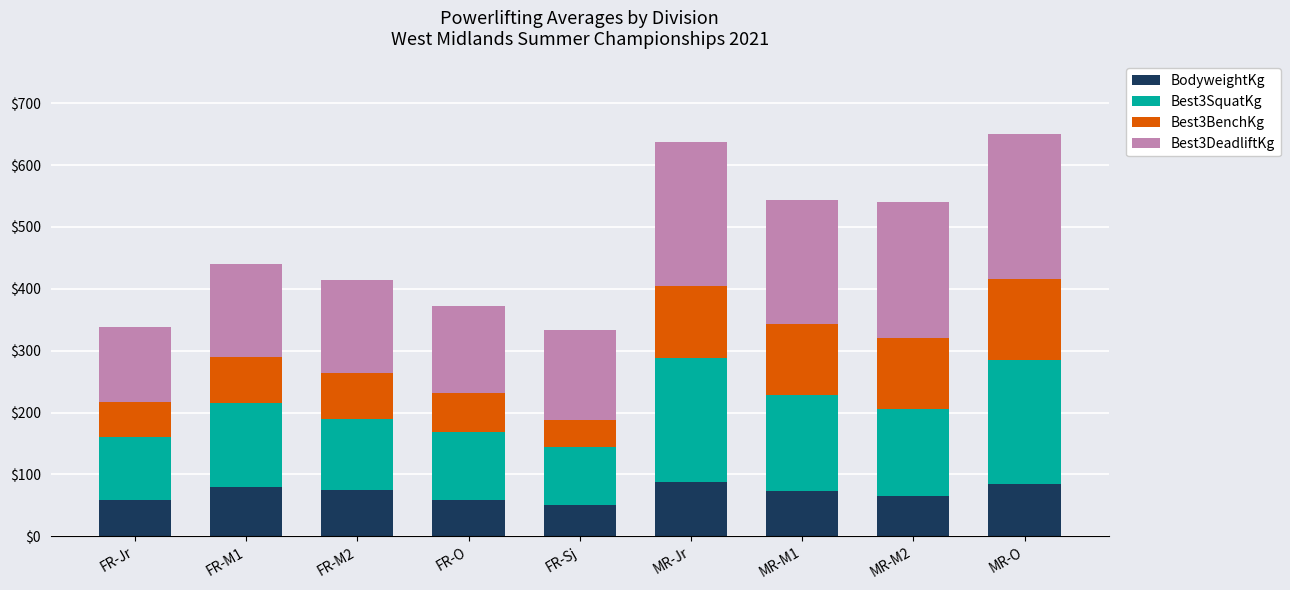

The value of BodyweightKg at MR-M2 is 65.8. True or false?

True